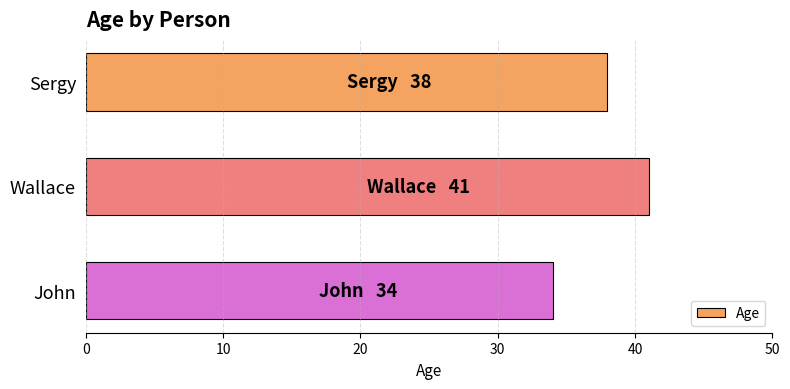

Rank the categories by value from highest to lowest.

Wallace, Sergy, John